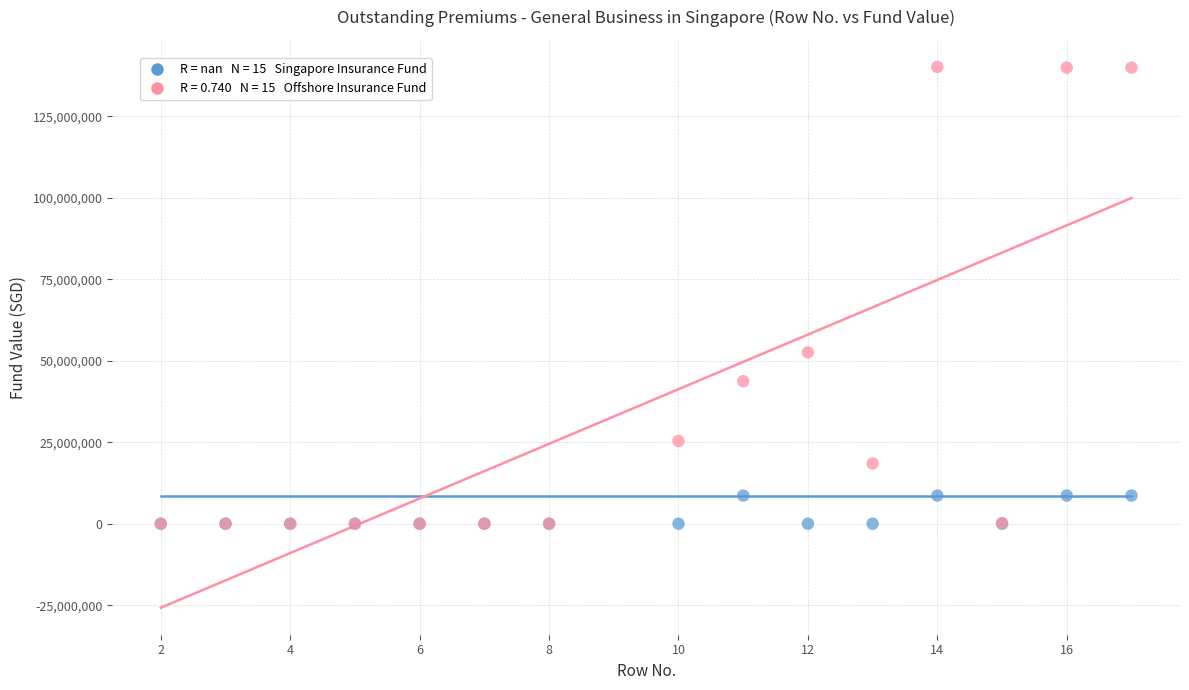

Across all series, what Y value is closest to 70053274?

52549950